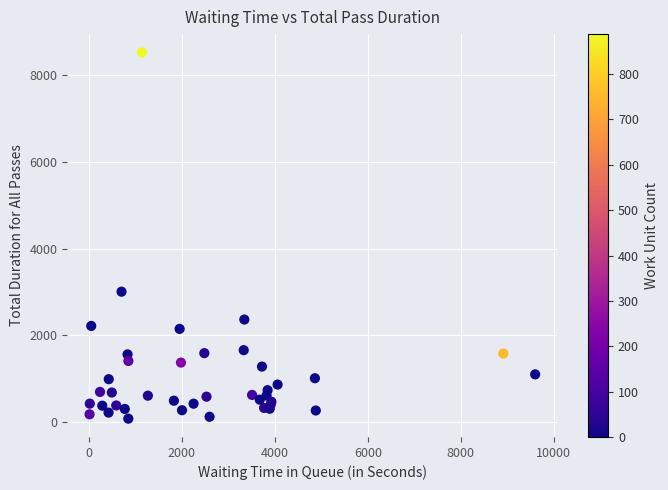

What Y value in the scatter plot is closest to 4304?

3009